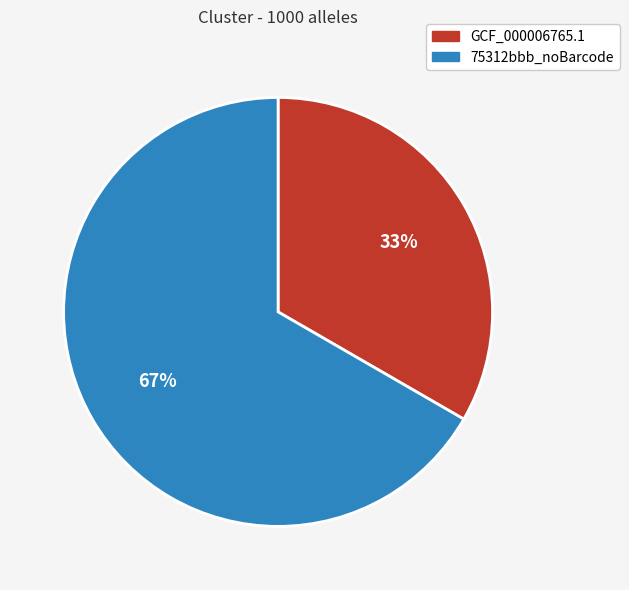

To the nearest percent, what is the combined percentage of 75312bbb_noBarcode and GCF_000006765.1?

100%